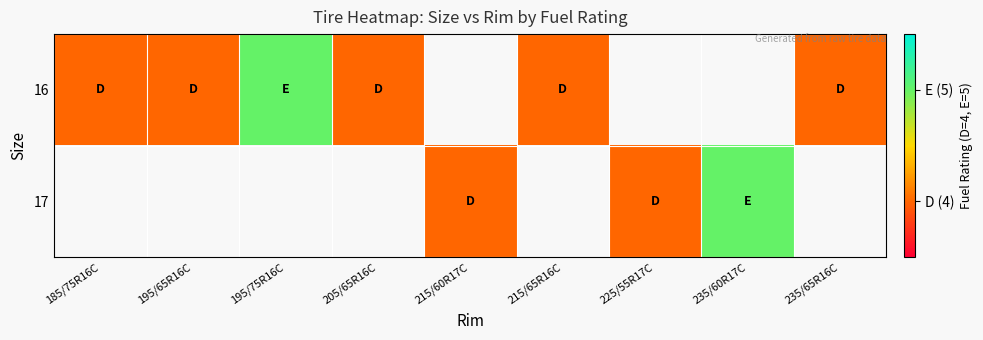

Where does the 17 series first go above 4?

235/60R17C